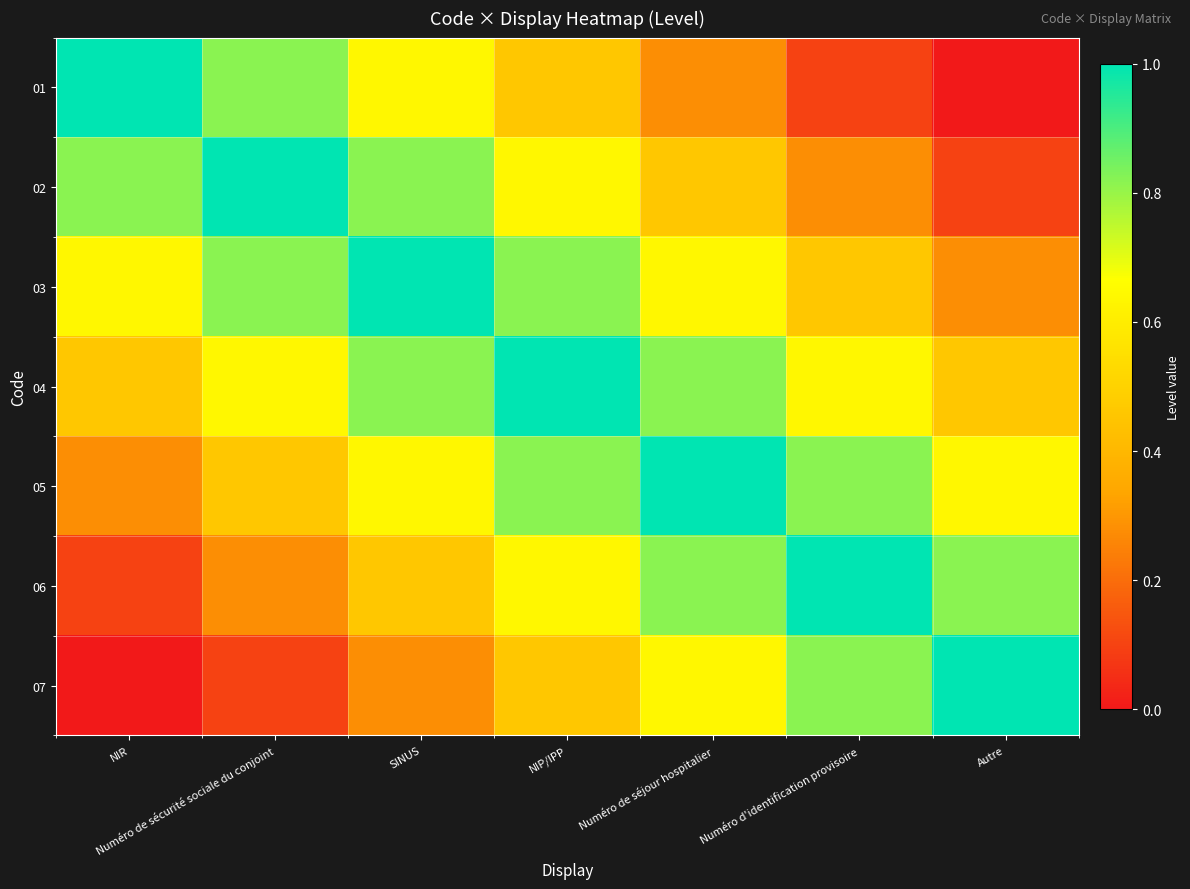

Reading left to right, extract all data points from this chart.

01: NIR=1.0	Numéro de sécurité sociale du conjoint=0.8	SINUS=0.6	NIP/IPP=0.5	Numéro de séjour hospitalier=0.3	Numéro d'identification provisoire=0.1	Autre=0.0
02: NIR=0.8	Numéro de sécurité sociale du conjoint=1.0	SINUS=0.8	NIP/IPP=0.6	Numéro de séjour hospitalier=0.5	Numéro d'identification provisoire=0.3	Autre=0.1
03: NIR=0.6	Numéro de sécurité sociale du conjoint=0.8	SINUS=1.0	NIP/IPP=0.8	Numéro de séjour hospitalier=0.6	Numéro d'identification provisoire=0.5	Autre=0.3
04: NIR=0.5	Numéro de sécurité sociale du conjoint=0.6	SINUS=0.8	NIP/IPP=1.0	Numéro de séjour hospitalier=0.8	Numéro d'identification provisoire=0.6	Autre=0.5
05: NIR=0.3	Numéro de sécurité sociale du conjoint=0.5	SINUS=0.6	NIP/IPP=0.8	Numéro de séjour hospitalier=1.0	Numéro d'identification provisoire=0.8	Autre=0.6
06: NIR=0.1	Numéro de sécurité sociale du conjoint=0.3	SINUS=0.5	NIP/IPP=0.6	Numéro de séjour hospitalier=0.8	Numéro d'identification provisoire=1.0	Autre=0.8
07: NIR=0.0	Numéro de sécurité sociale du conjoint=0.1	SINUS=0.3	NIP/IPP=0.5	Numéro de séjour hospitalier=0.6	Numéro d'identification provisoire=0.8	Autre=1.0